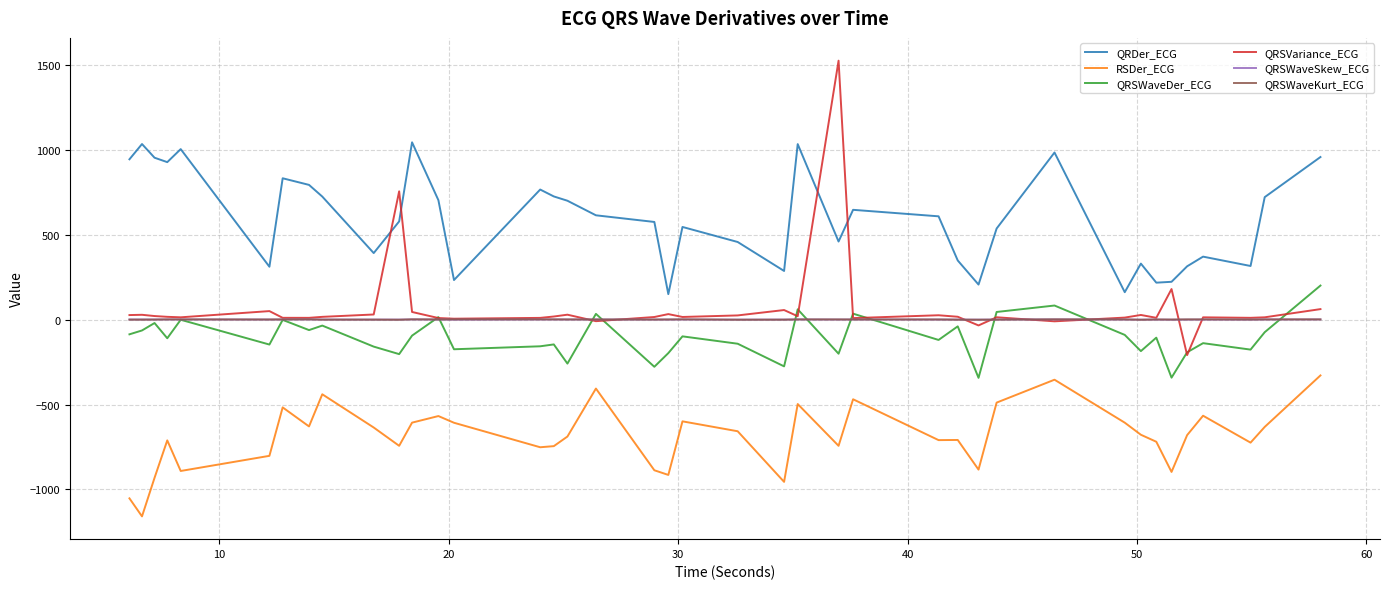

Which series has the widest spread of values?

QRSVariance_ECG